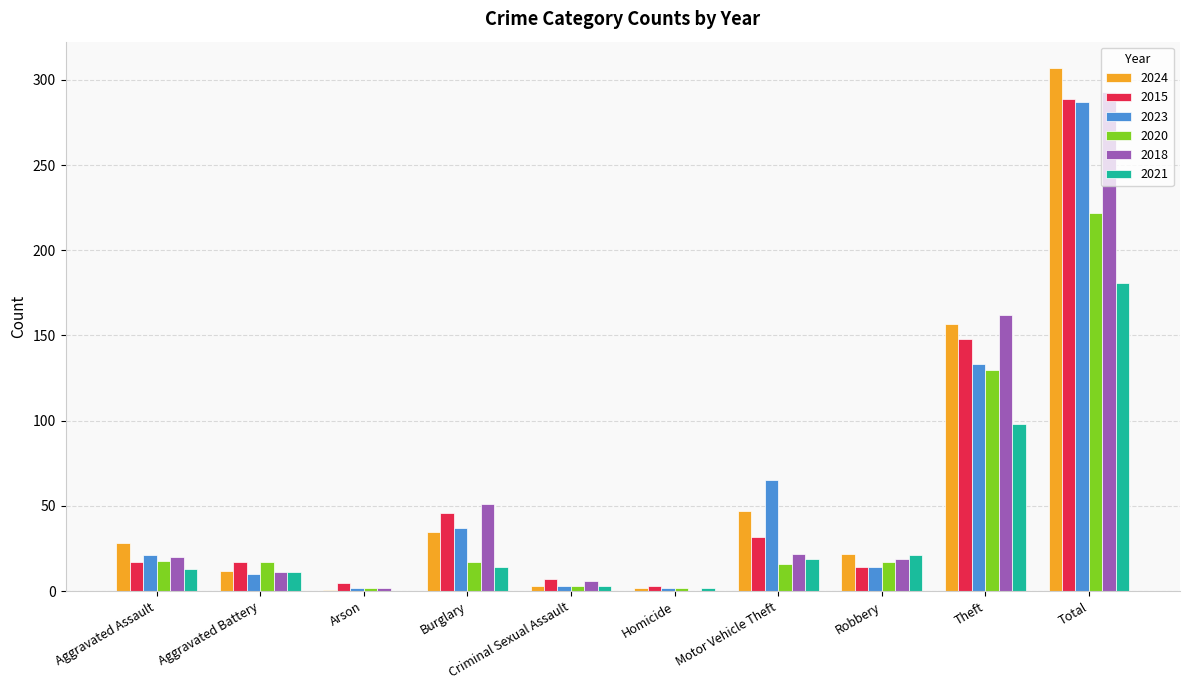

Between Motor Vehicle Theft and Total, which series saw the biggest shift?

2018